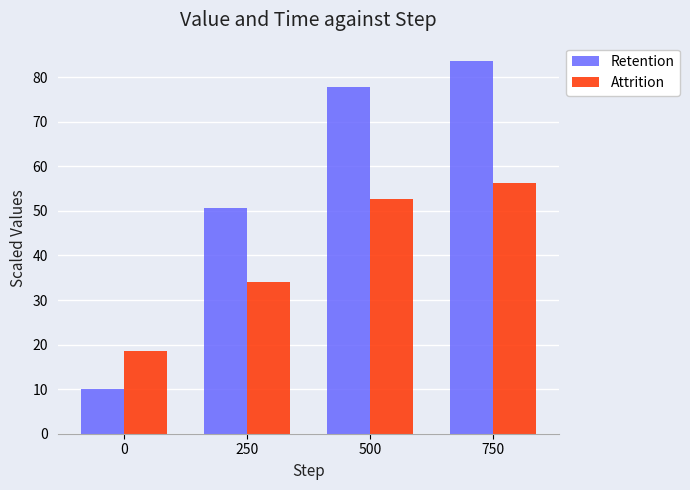

True or false: Retention has a value of 10.0 at 0.

True